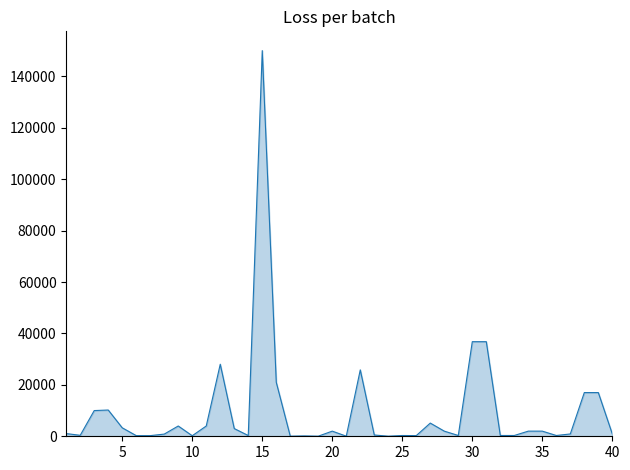

What is the greatest value displayed?

150000